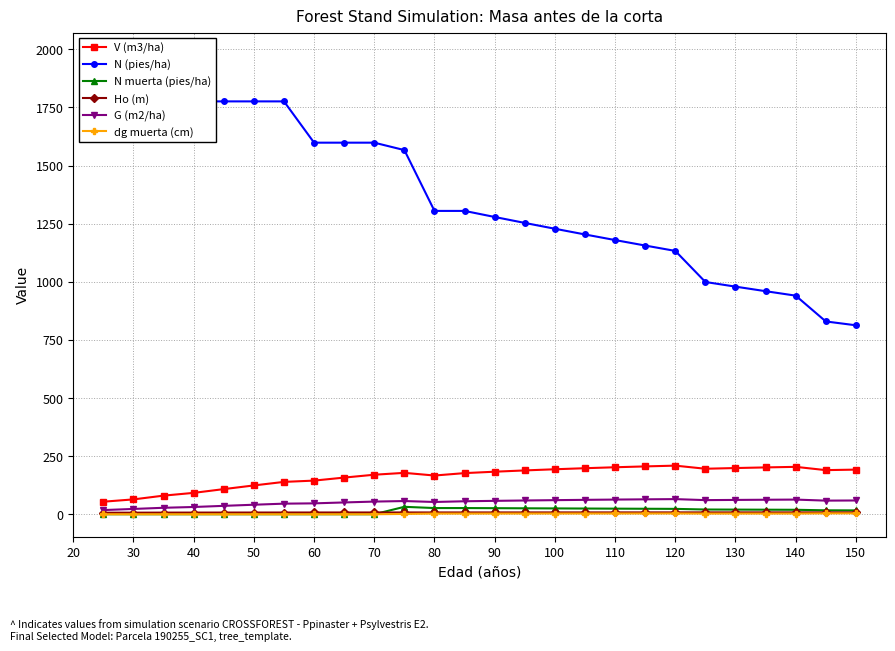

Is it true that V (m3/ha) equals 66.0 at 130?

False